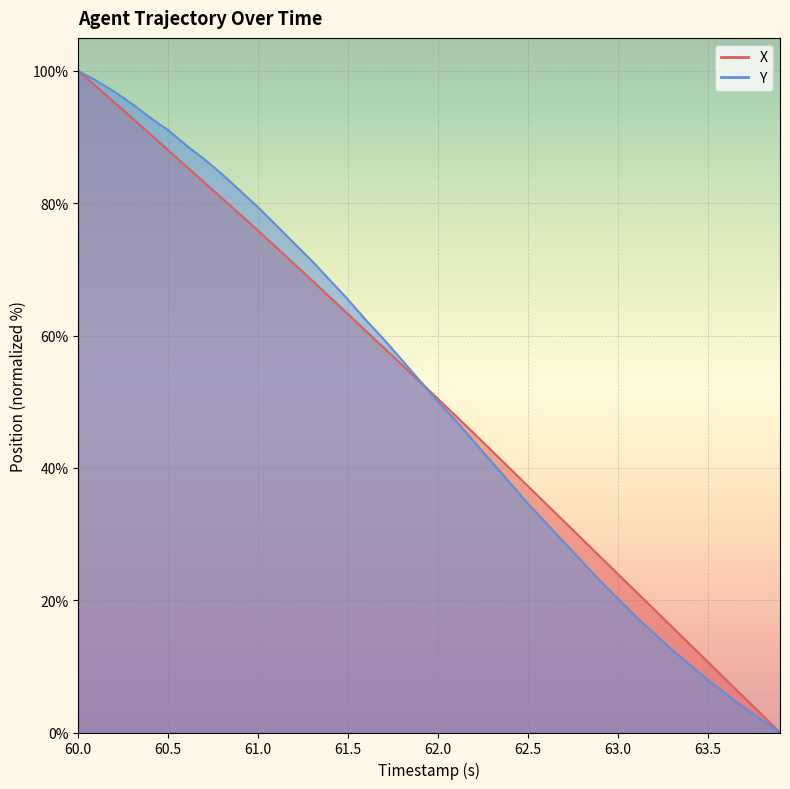

At which label does Y first exceed 53?

60.0